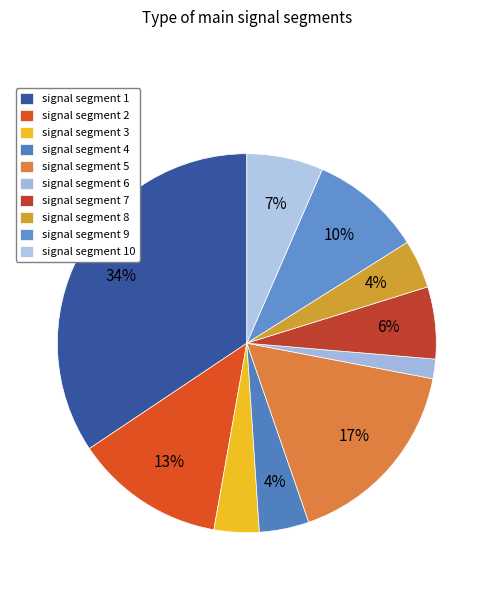

What is the total percentage of signal segment 4 and signal segment 6?

5.9%